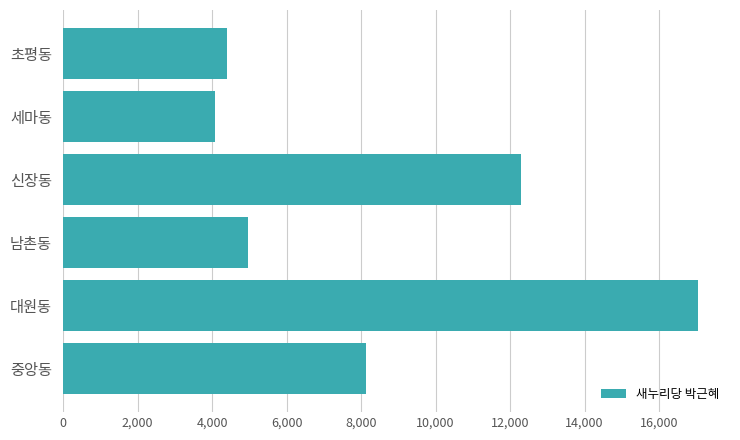

How many values are below 8123?

3